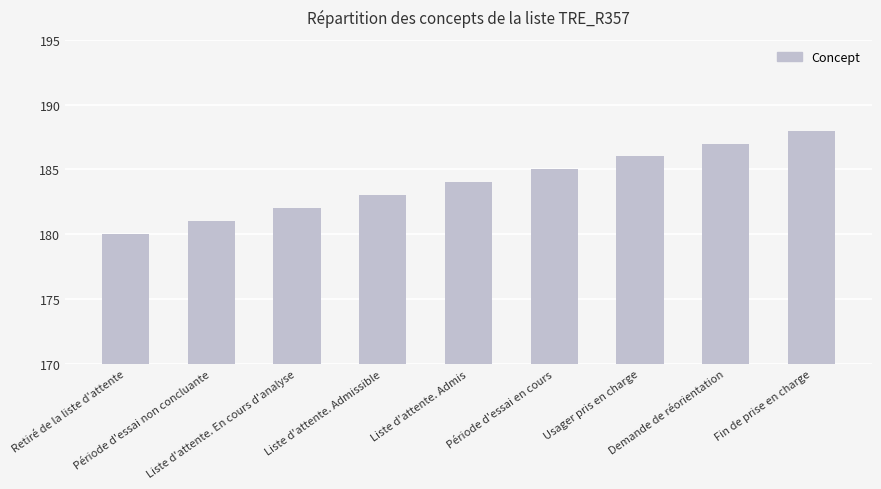

What is the minimum value shown in the chart?

180